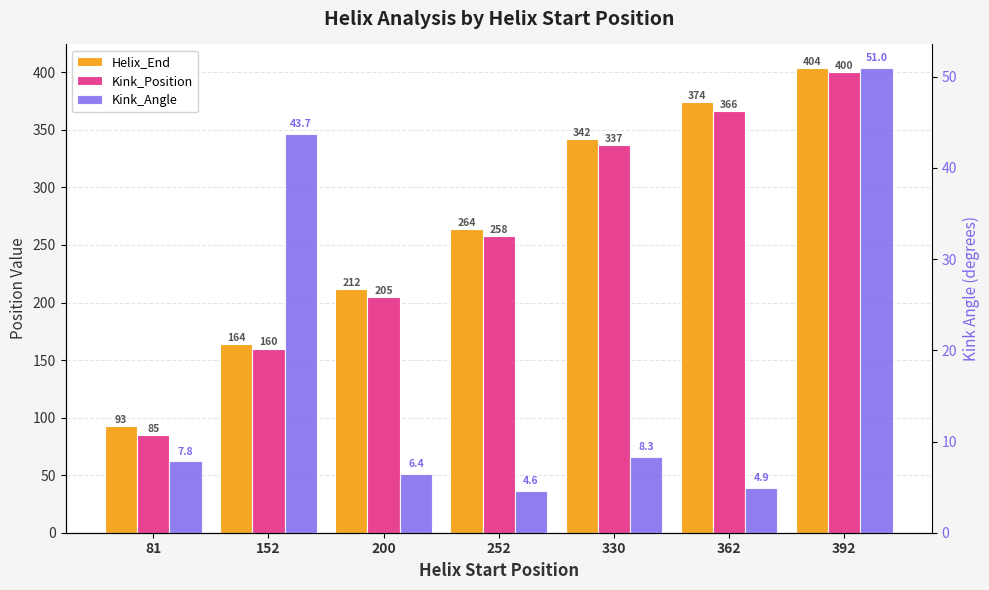

The value of Helix_End at 252 is 264.0. True or false?

True